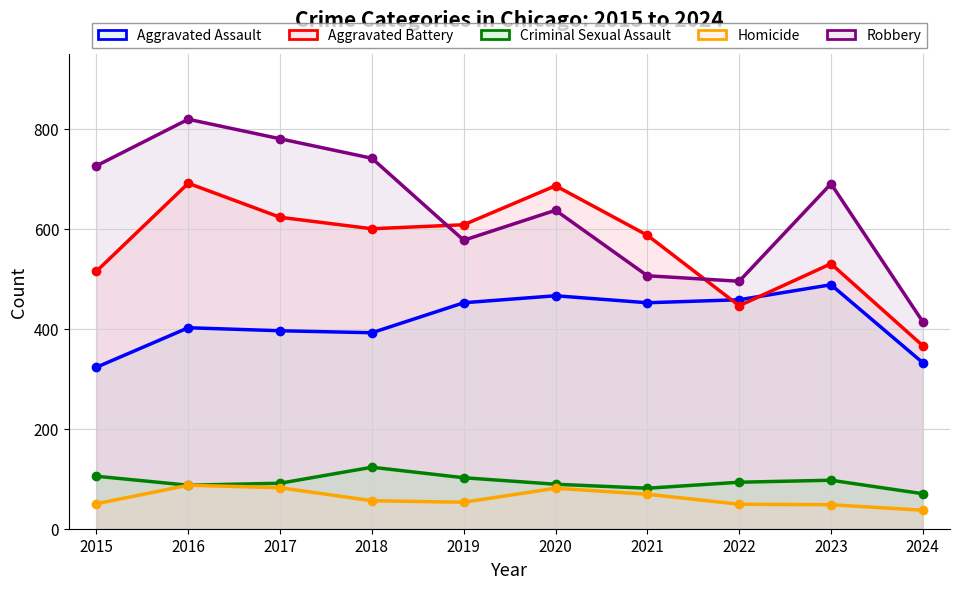

What is the difference between the maximum and minimum values in the Criminal Sexual Assault series?

53